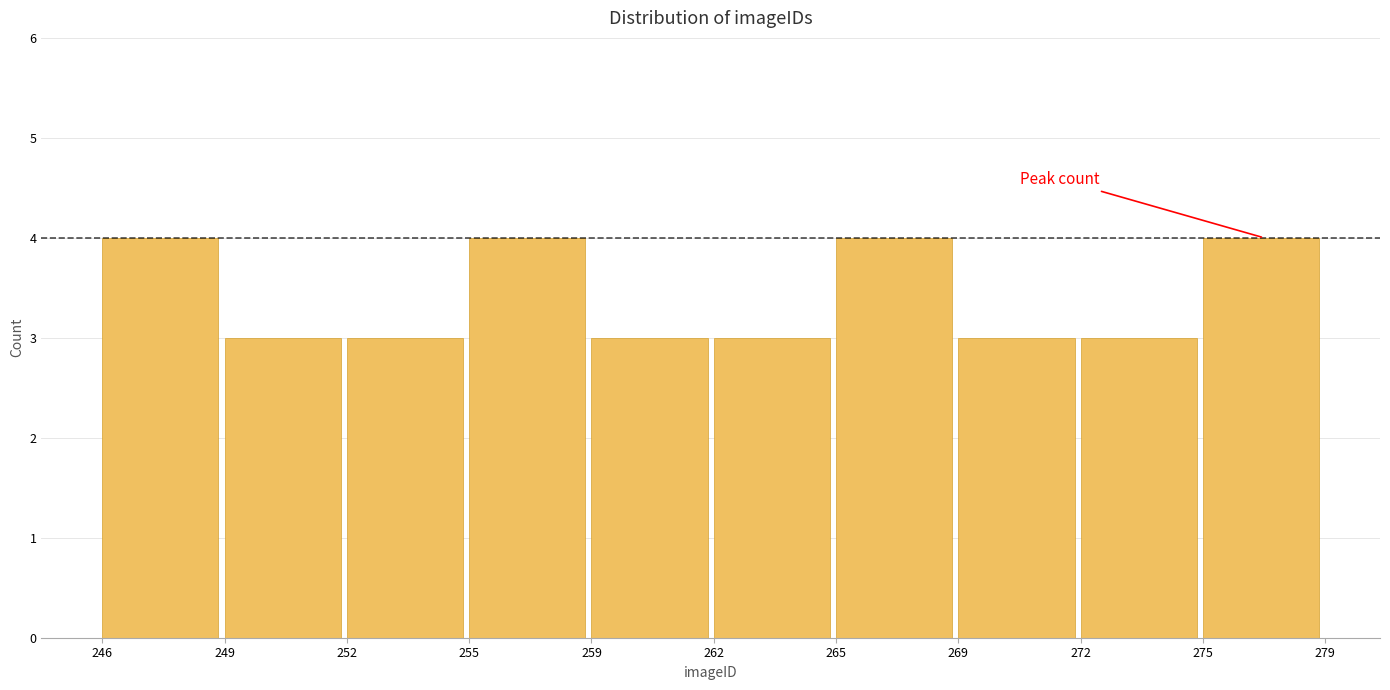

Reading left to right, list all the values displayed in this chart.

246=4	249=3	252=3	255=4	259=3	262=3	265=4	269=3	272=3	275=4